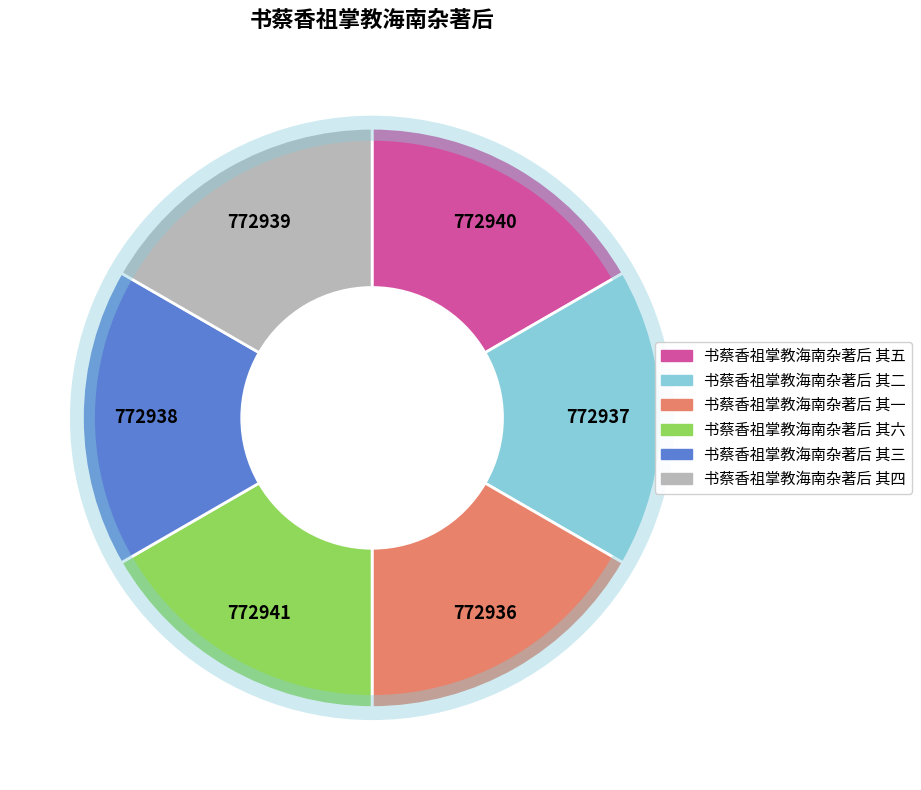

Is there a majority slice in this chart?

No